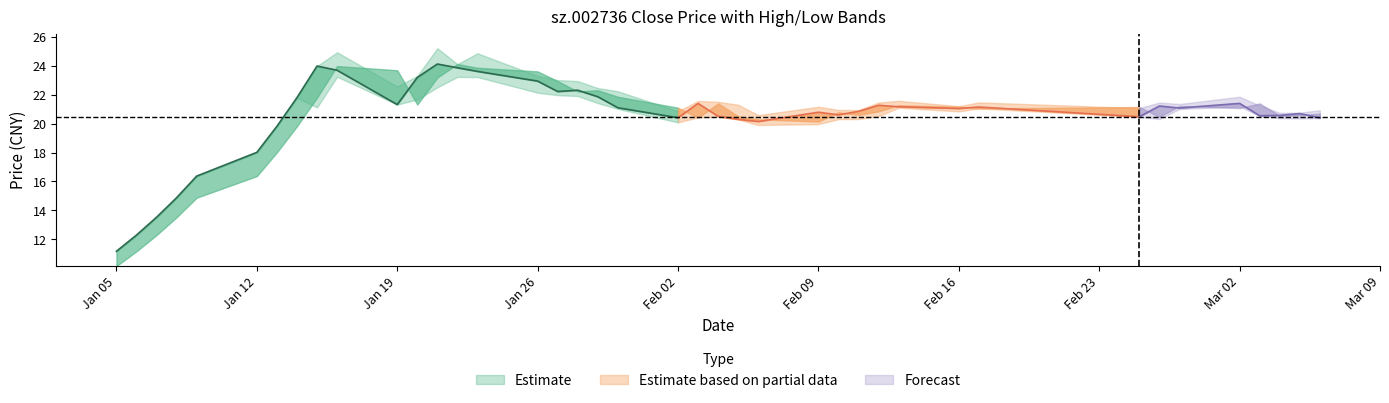

Reading left to right, extract all data points from this chart.

close: 11.2	12.3	13.5	14.9	16.4	18.0	19.8	21.8	24.0	23.7	21.3	23.2	24.1	23.9	23.6	22.9	22.2	22.3	21.9	21.1	20.4	21.4	20.5	20.3	20.1	20.8	20.6	20.8	21.3	21.2	21.0	21.1	20.5	21.2	21.1	21.4	20.5	20.6	20.7	20.4
high: 11.2	12.3	13.5	14.9	16.4	18.0	19.8	21.8	24.0	24.9	22.6	23.3	25.2	24.1	24.9	23.3	23.0	22.9	22.4	22.2	20.9	21.6	21.5	21.3	20.6	21.2	20.9	20.9	21.4	21.6	21.2	21.5	21.1	21.4	21.4	21.9	21.2	20.7	20.8	20.9
low: 11.2	12.3	13.5	14.9	16.4	18.0	19.8	21.8	21.1	23.2	21.3	21.7	22.5	23.2	23.2	22.1	22.0	21.9	21.4	21.0	20.1	20.4	20.5	20.3	19.9	20.0	20.3	20.3	20.5	21.1	20.8	21.0	20.5	20.3	21.0	21.2	20.5	20.4	20.4	20.4
preclose: 10.2	11.2	12.3	13.5	14.9	16.4	18.0	19.8	21.8	24.0	23.7	21.3	23.2	24.1	23.9	23.6	22.9	22.2	22.3	21.9	21.1	20.4	21.4	20.5	20.3	20.1	20.8	20.6	20.8	21.3	21.2	21.0	21.1	20.5	21.2	21.1	21.4	20.5	20.6	20.7